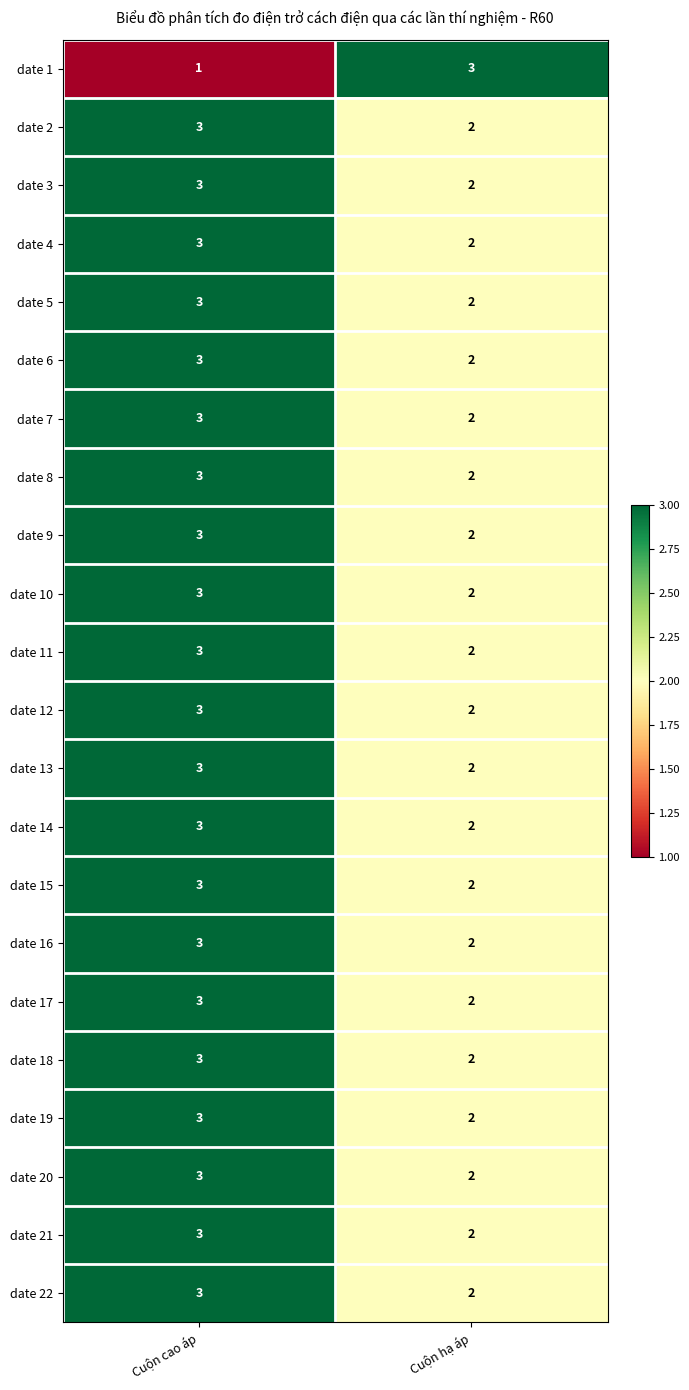

What is the spread (max minus min) of values at Cuộn hạ áp?

1